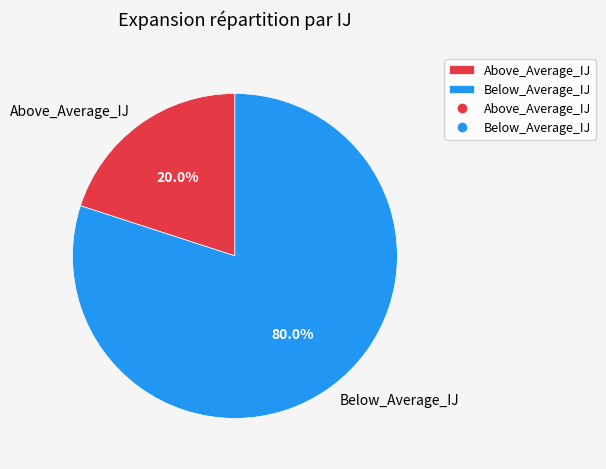

Between Above_Average_IJ and Below_Average_IJ, which is larger?

Below_Average_IJ